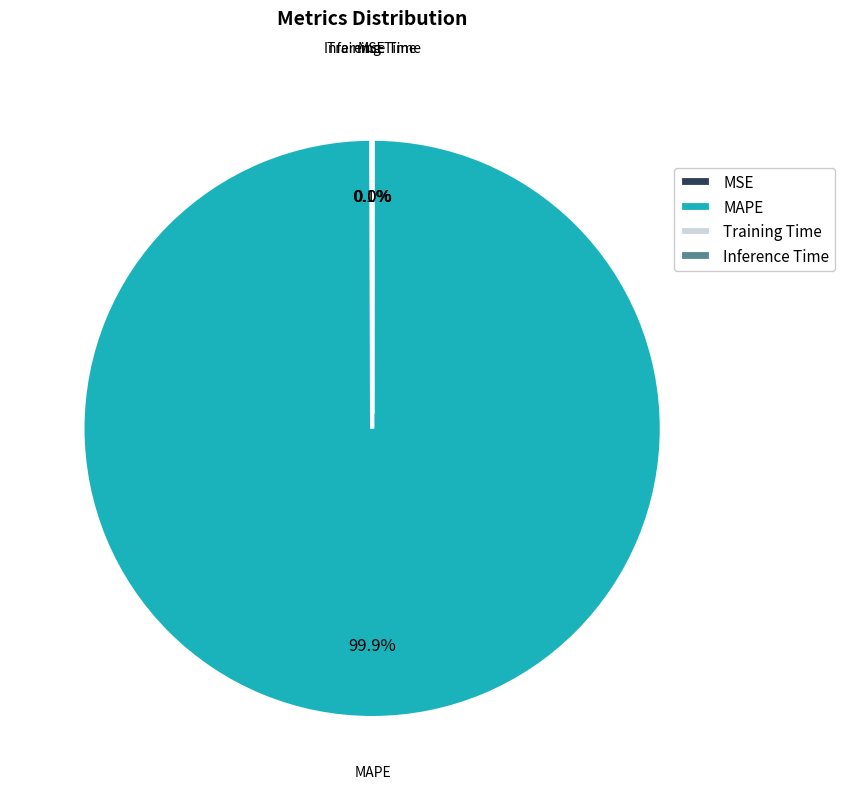

Is there a majority slice in this chart?

Yes